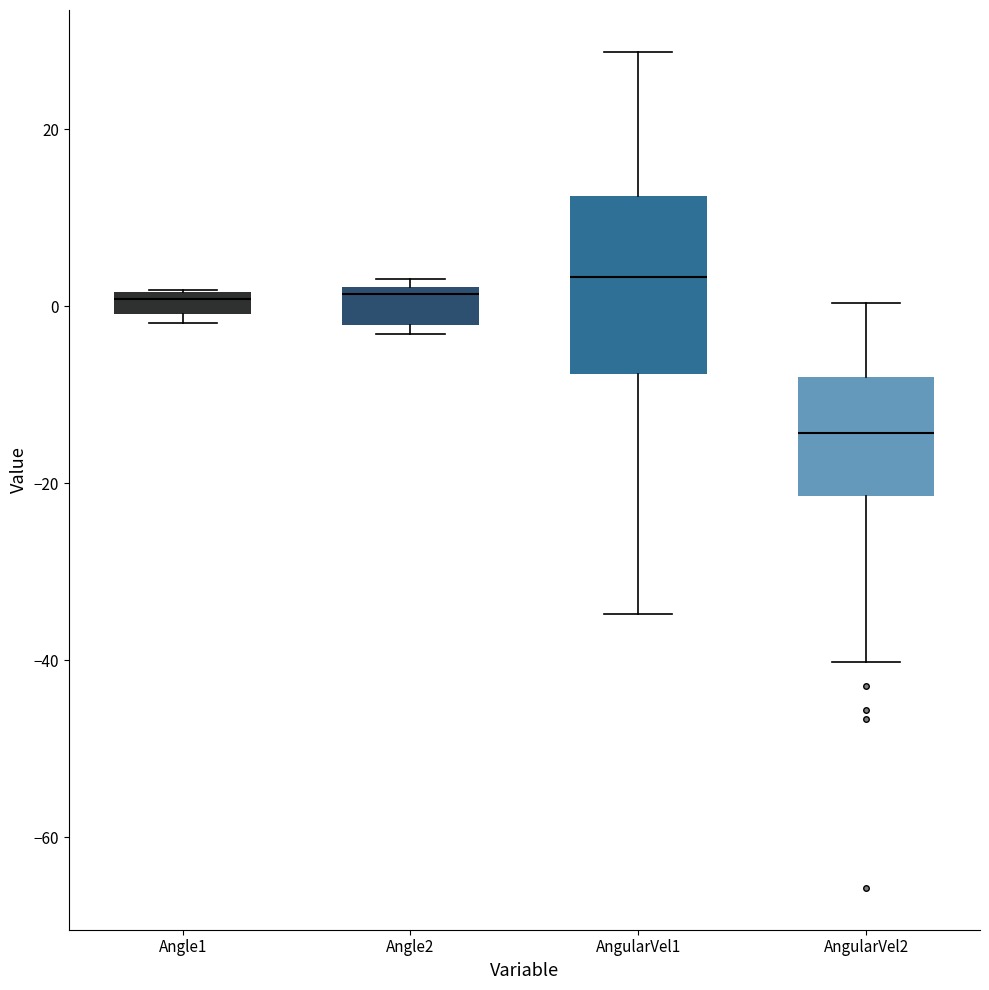

Comparing the boxes themselves (not the whiskers), which one is the tallest?

AngularVel1